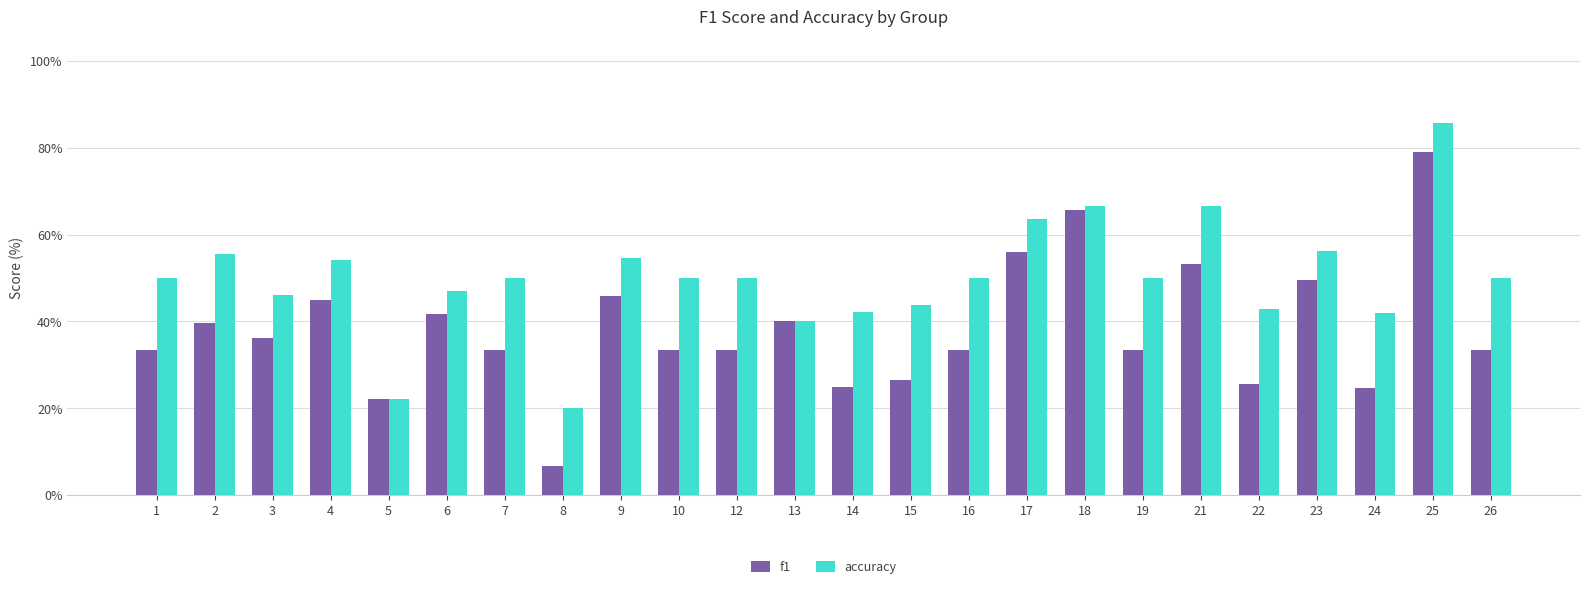

What is the value of the accuracy bar at the 9th from the left?

0.5